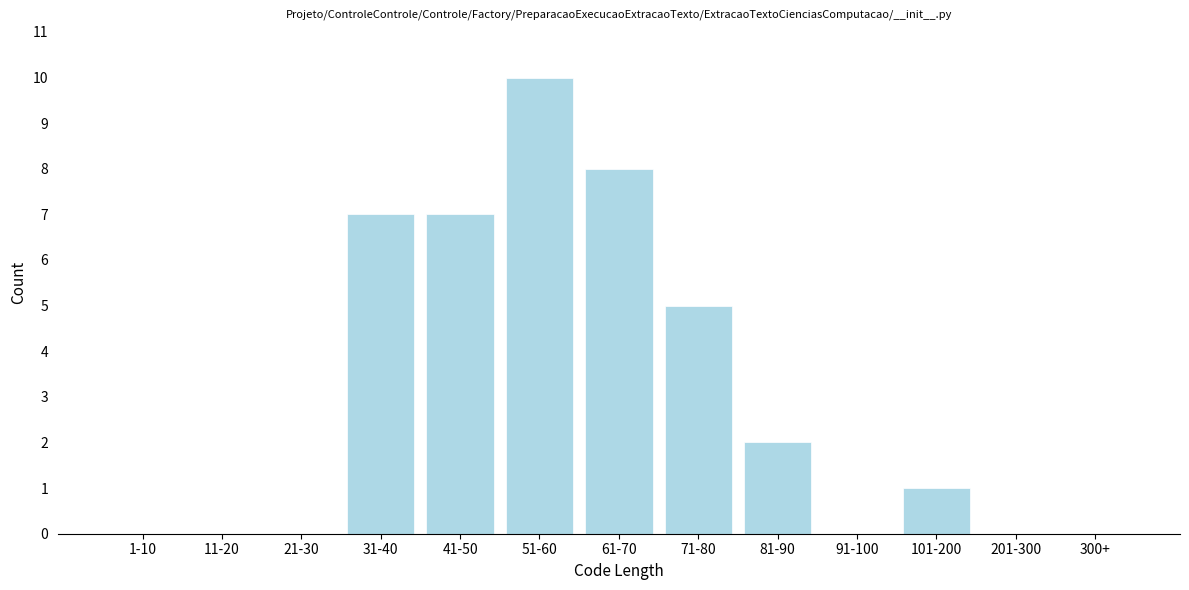

Reading left to right, transcribe all the data shown in this chart.

1-10=0	11-20=0	21-30=0	31-40=7	41-50=7	51-60=10	61-70=8	71-80=5	81-90=2	91-100=0	101-200=1	201-300=0	300+=0